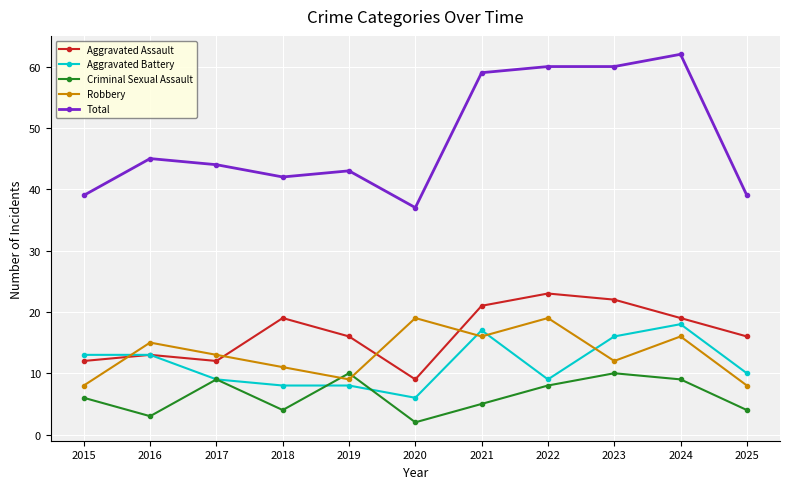

What are all the series names shown in the legend?

Aggravated Assault, Aggravated Battery, Criminal Sexual Assault, Robbery, Total